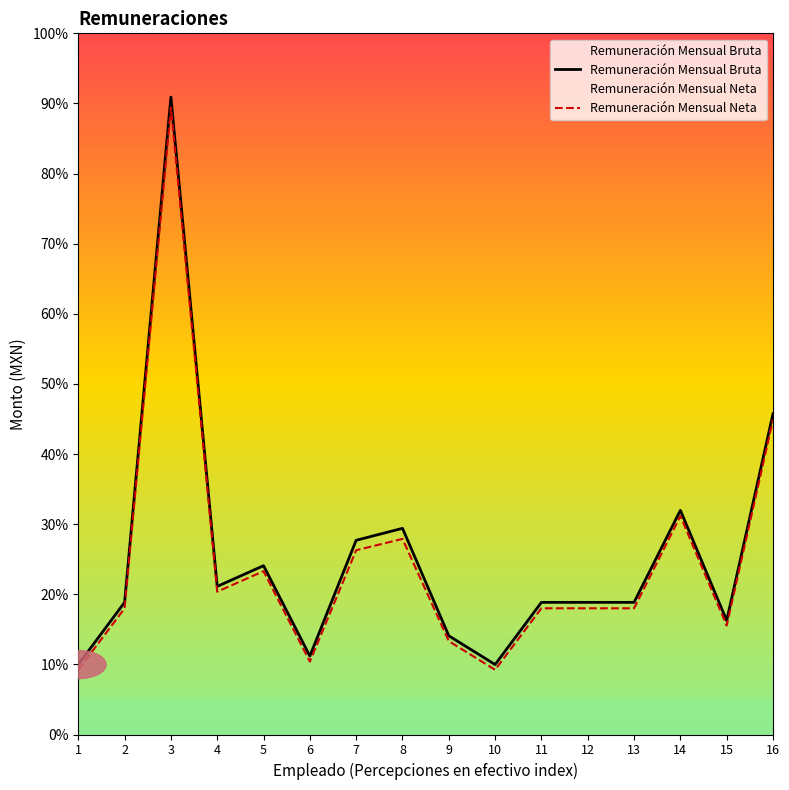

True or false: Remuneración Mensual Neta and Remuneración Mensual Bruta cross at least once.

False